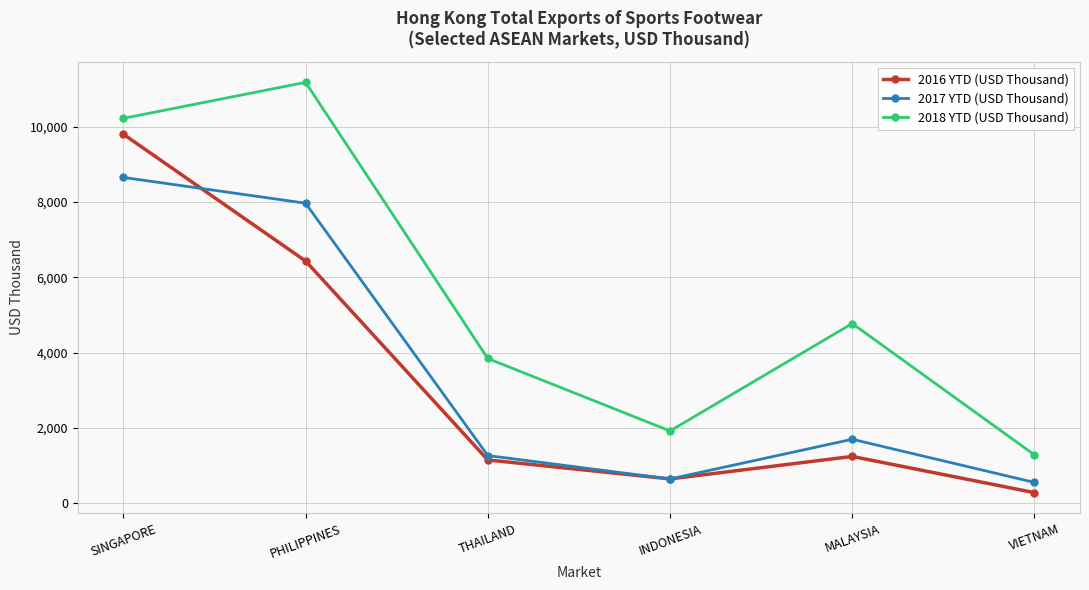

What is the approximate value of 2017 YTD (USD Thousand) at VIETNAM?

557.9